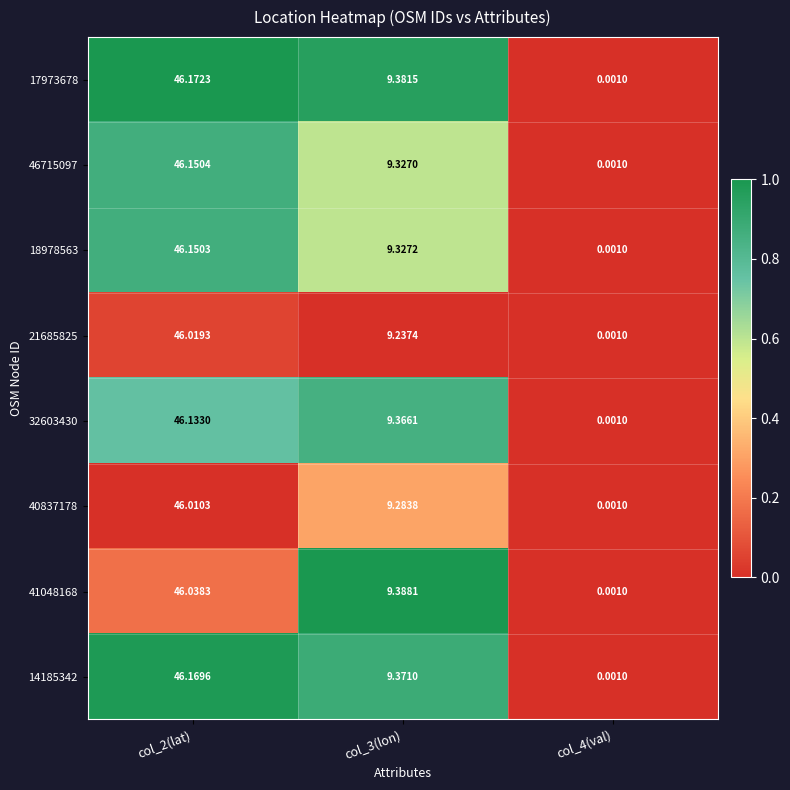

Is the value of 32603430 at col_2(lat) greater than the value of 18978563 at col_4(val)?

Yes